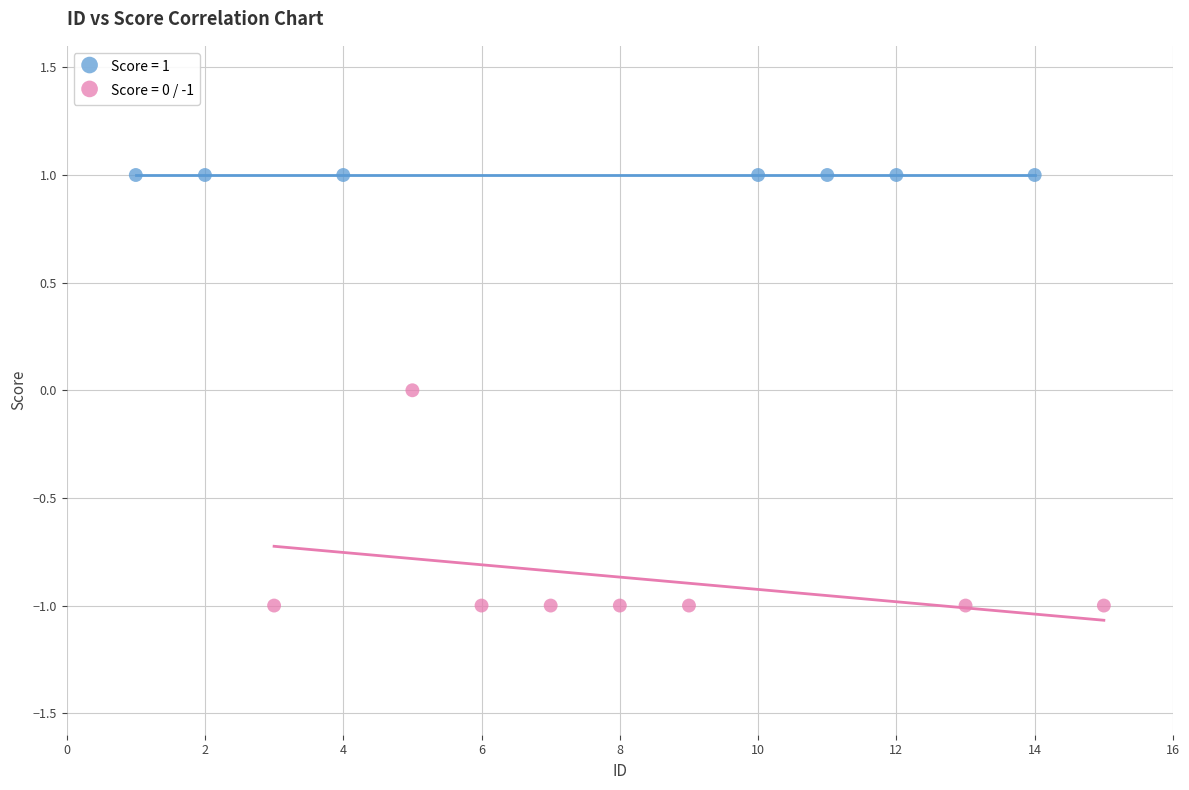

Which series contains the highest Y value?

Score = 1